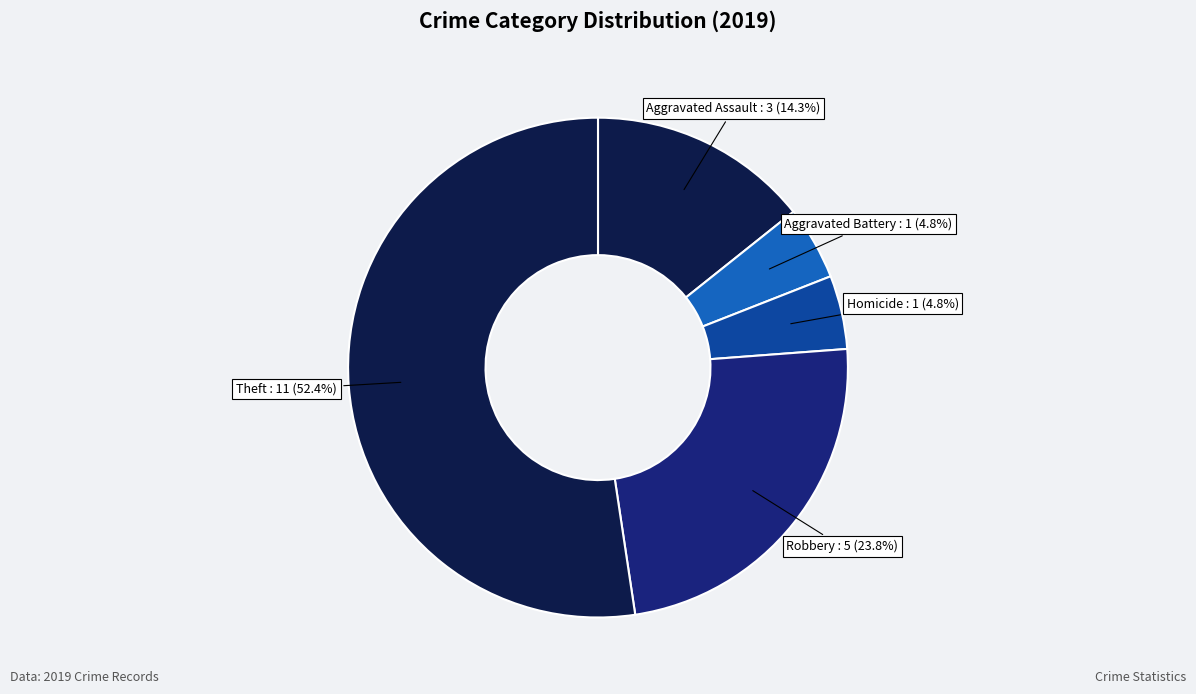

Is there a majority slice in this chart?

Yes